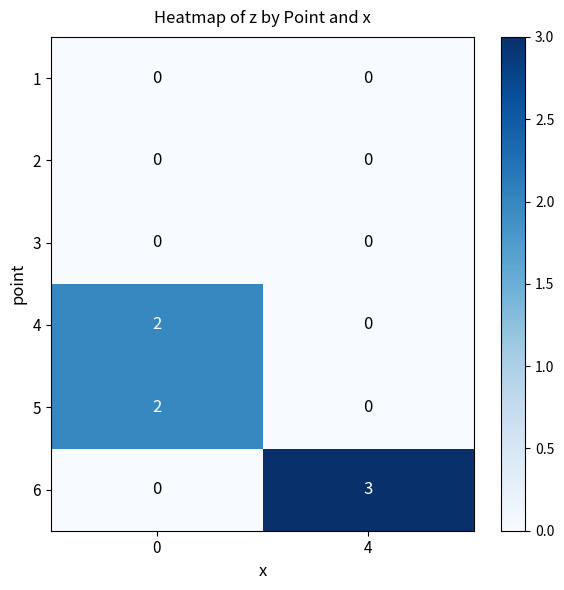

What is the difference between the highest and lowest values at 4?

3